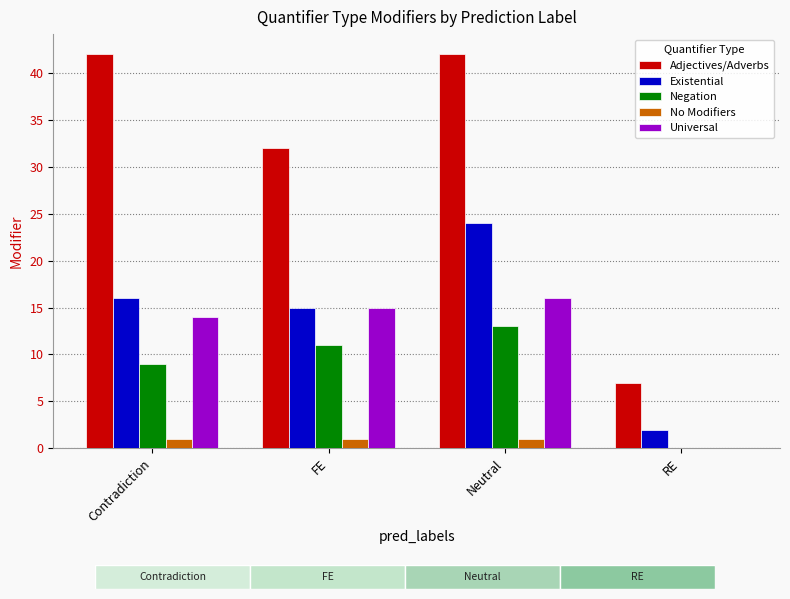

At which label is Adjectives/Adverbs closest to 24?

FE